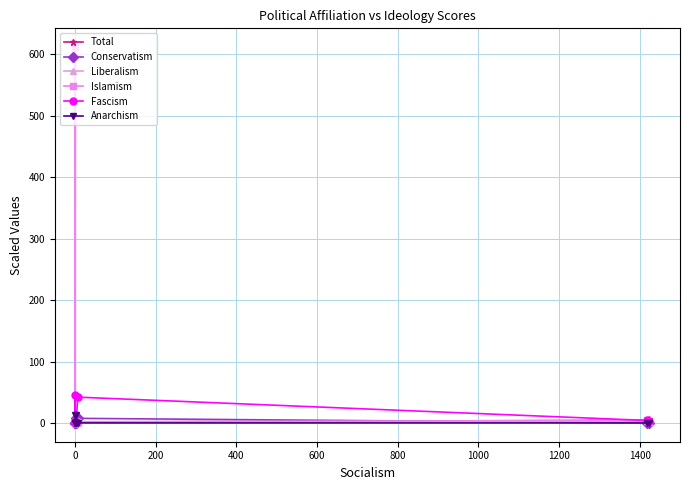

How many data points in Fascism are above 3?

3